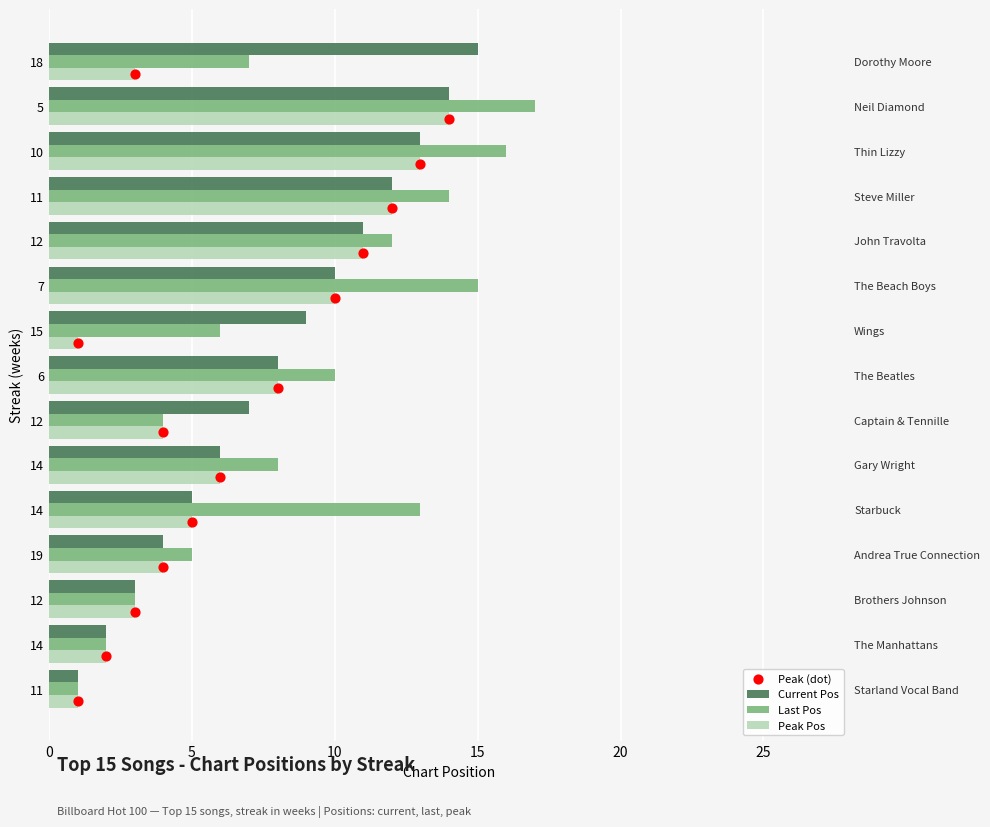

Which series has the largest total across all categories?

Last Pos